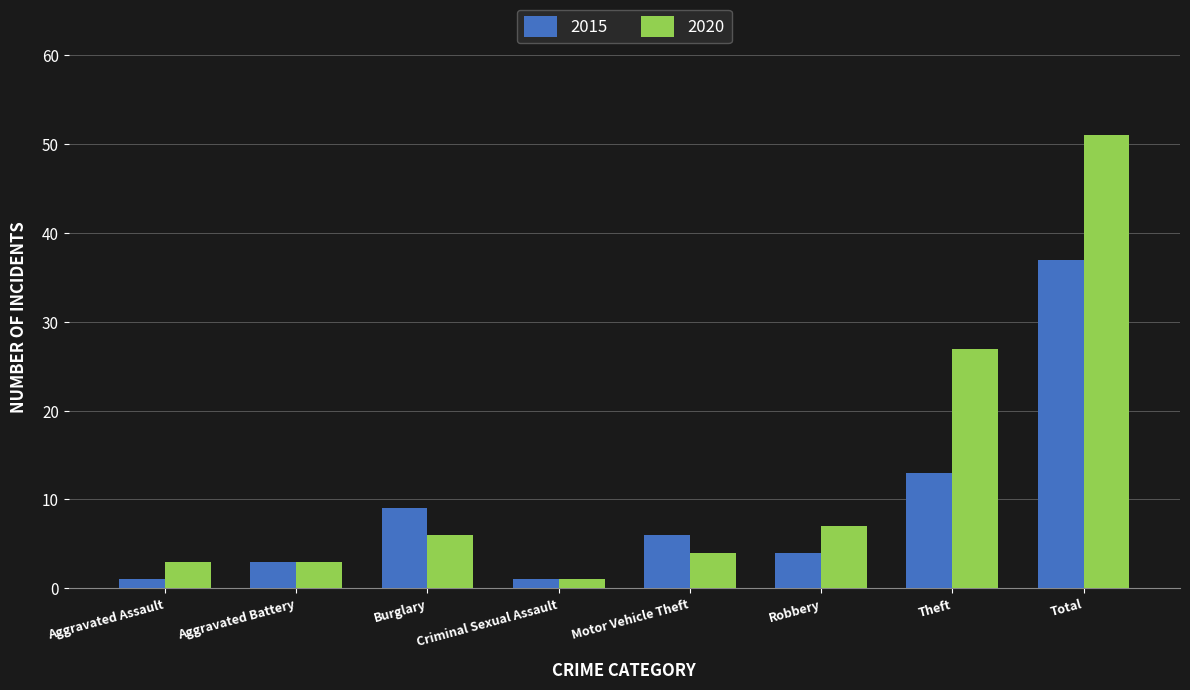

At which label does 2020 reach its peak?

Total